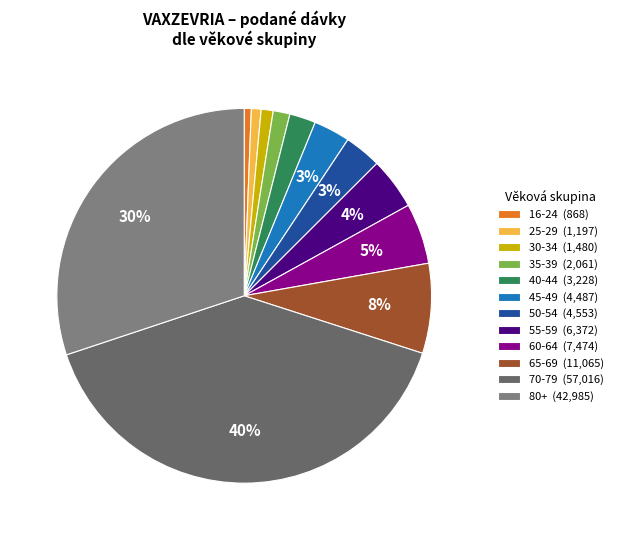

Is there a majority slice in this chart?

No